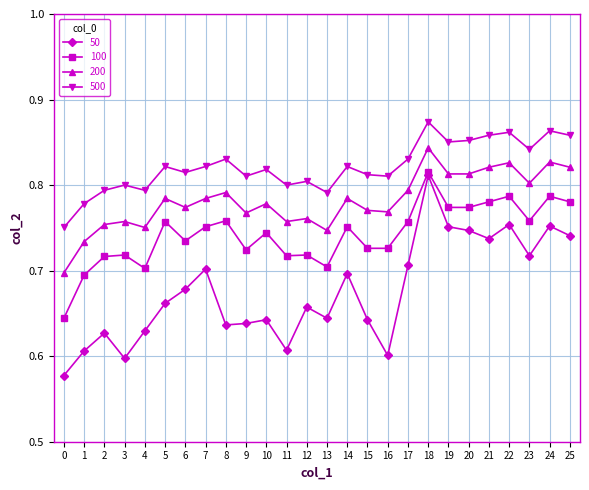

Count the 500 values in the range 0 to 1.

26